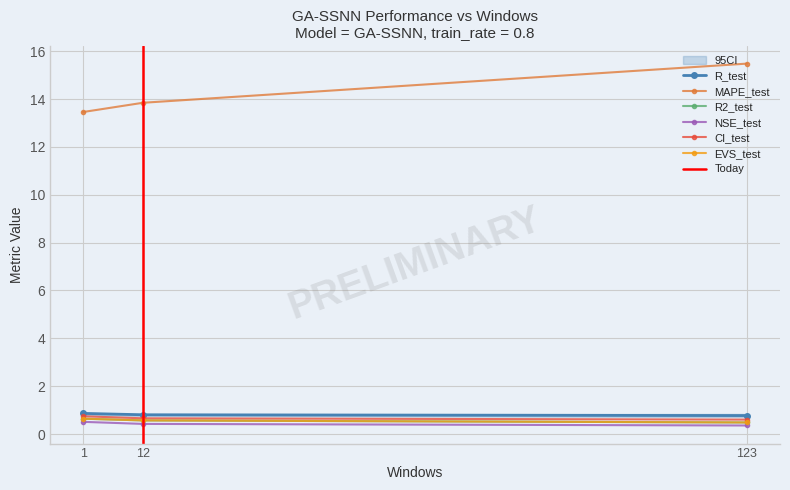

What is the sum of the NSE_test values at 123 and 1?

0.9